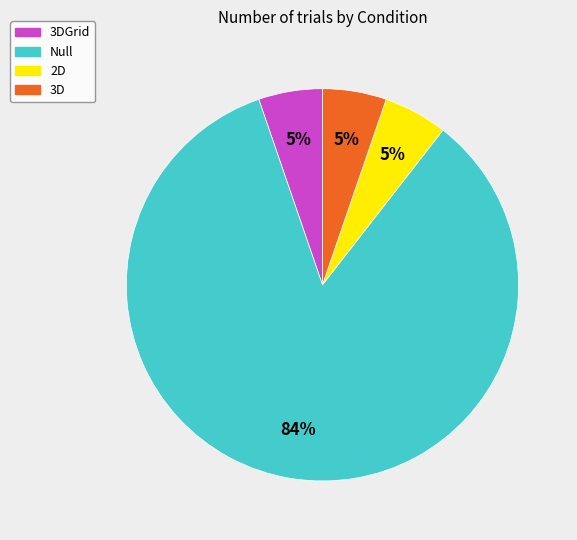

Is it true that 3DGrid is 5% of the pie?

True